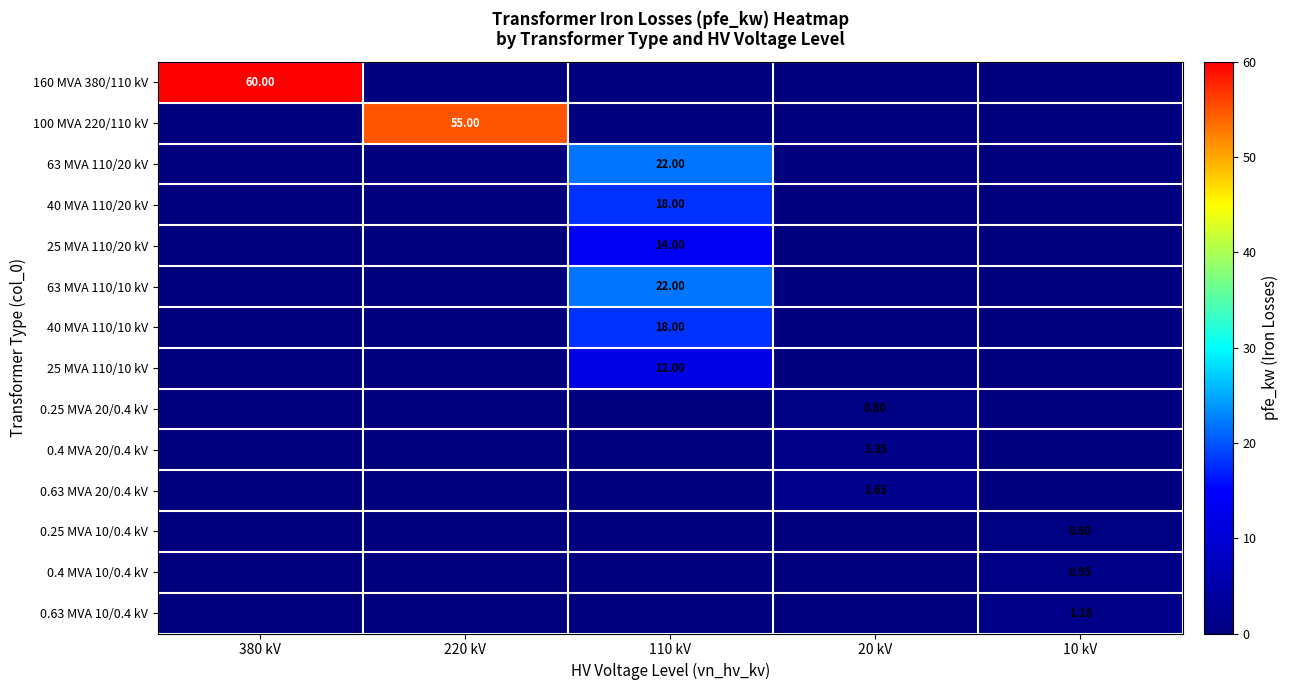

The 0.4 MVA 10/0.4 kV series shows 0.0 at 110 kV. True or false?

True